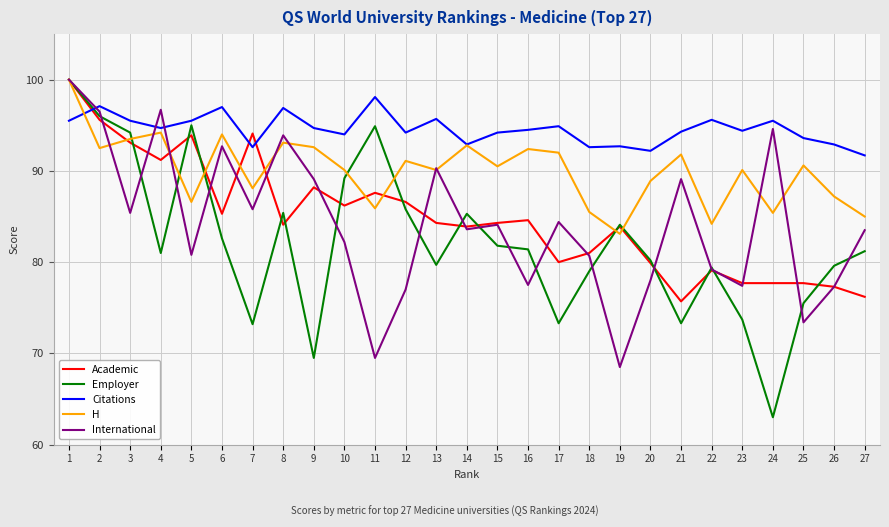

Which series changed the most between 1 and 5?

International